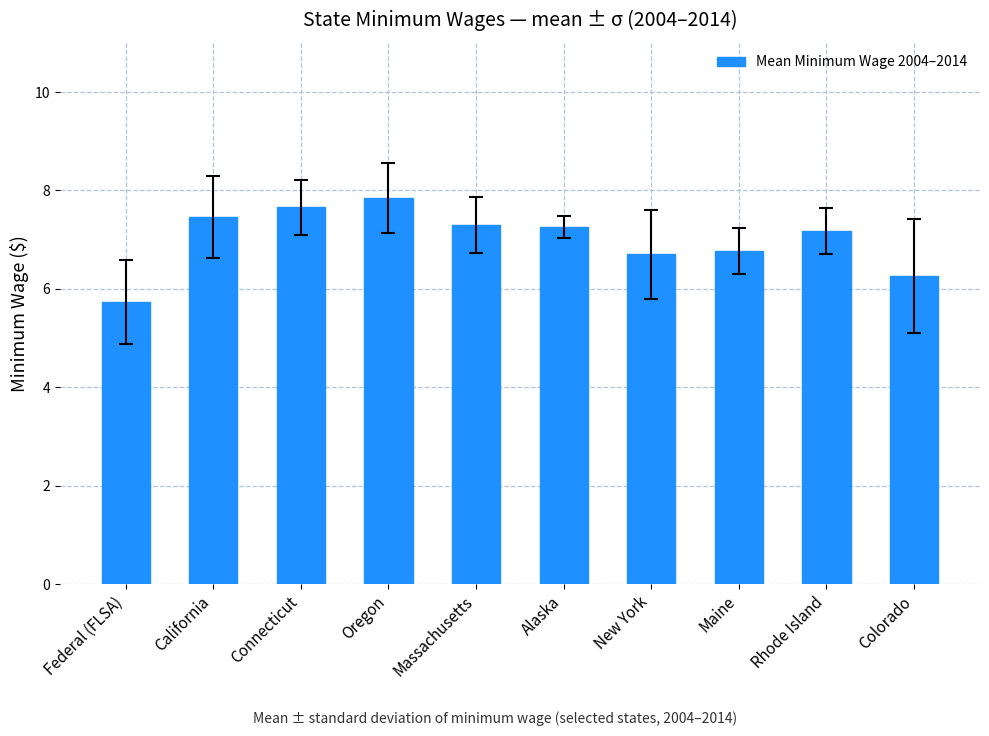

What is the value of the 1st bar from the left?

5.7